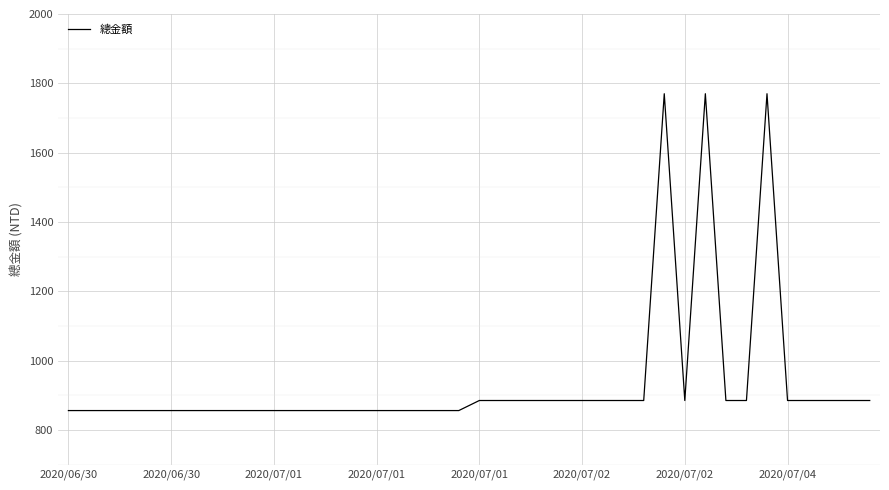

How many lines are shown in the chart?

1